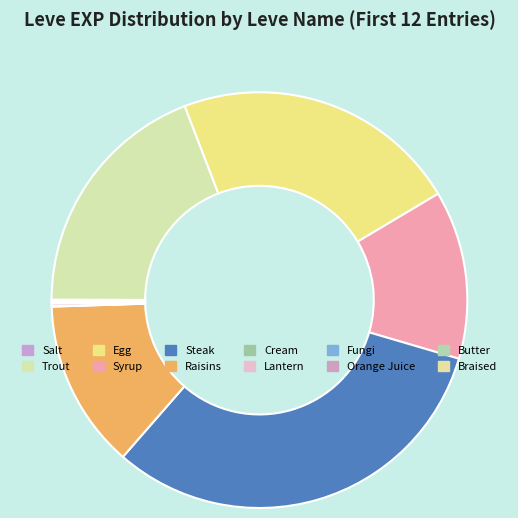

Which slice is the largest?

Steak